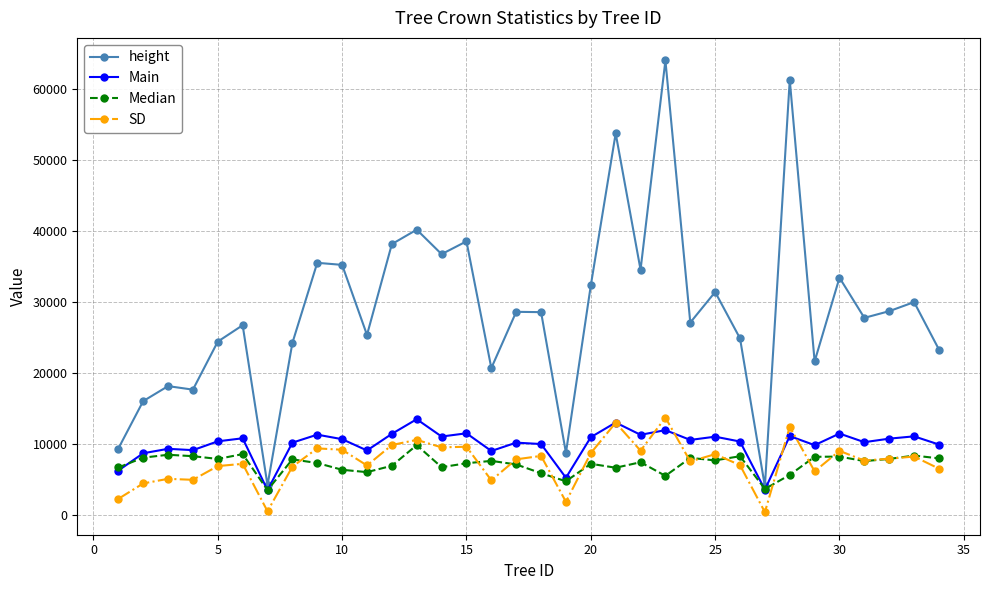

What is the difference between the second highest and minimum values in the height series?

57247.6